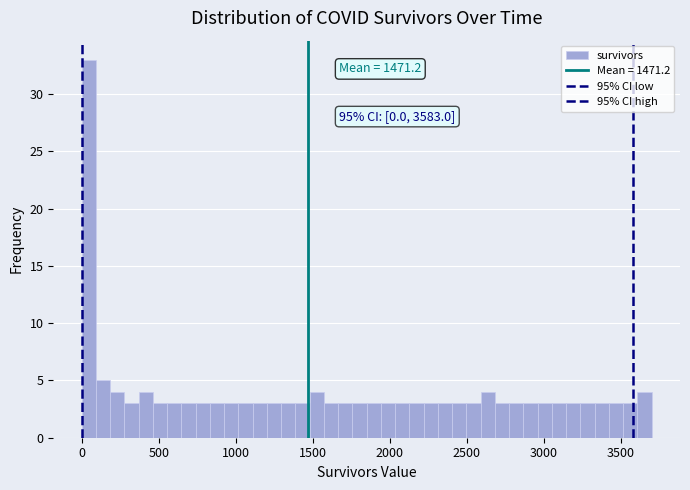

Read against the x-axis, roughly where is the centre of the tallest bar?

50